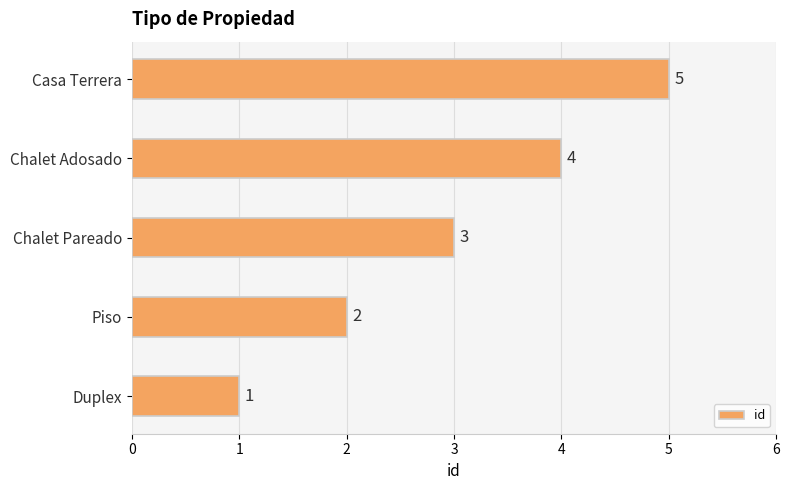

Where is the data nearest to the value 3?

Chalet Pareado